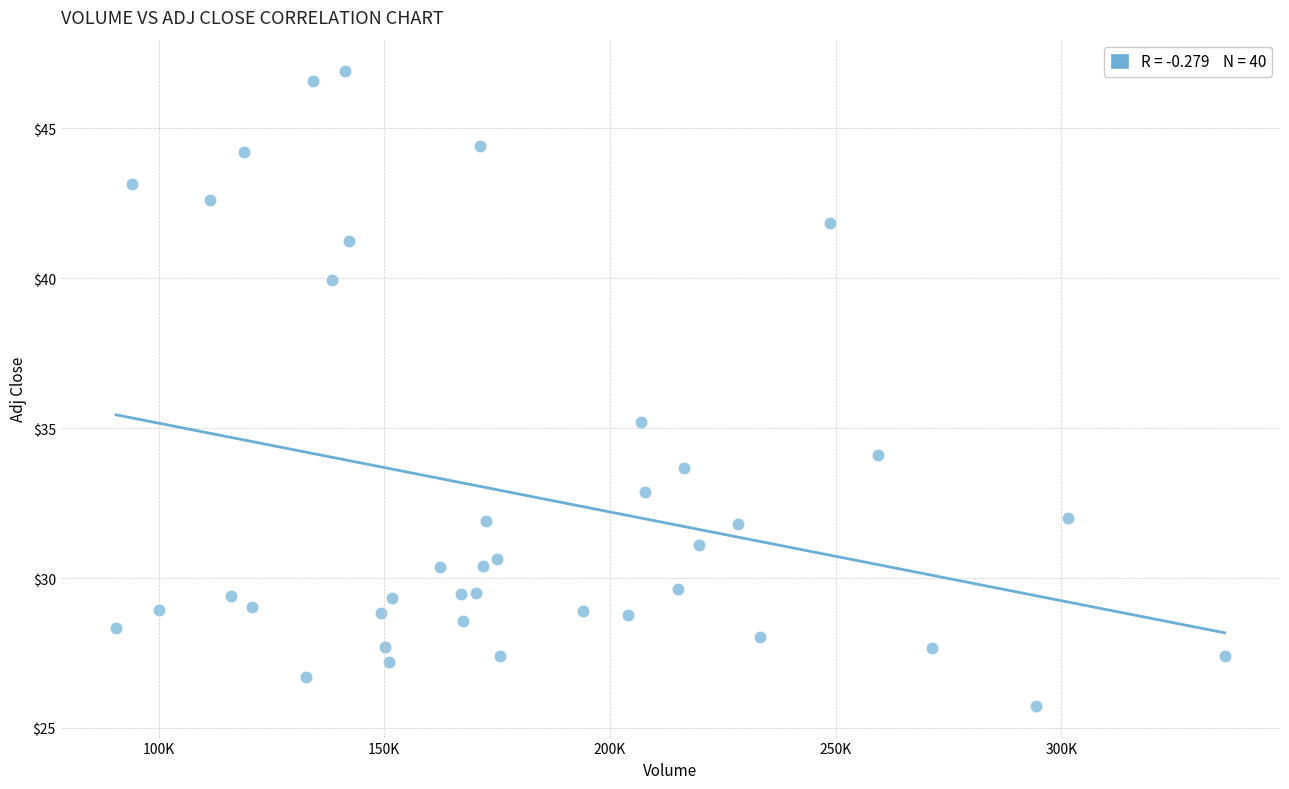

What is the range of Y values (max minus min)?

21.2